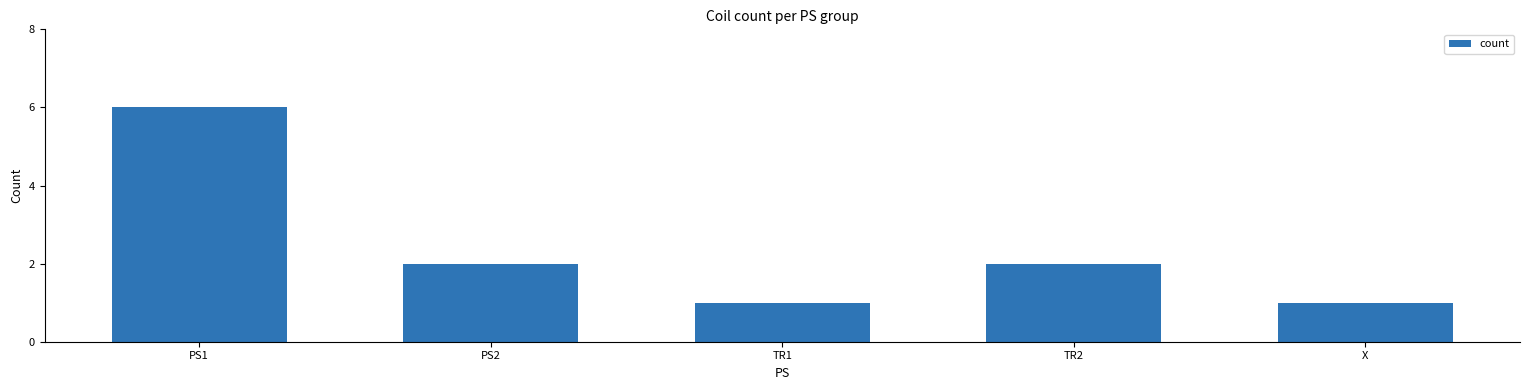

Count the number of categories in the chart.

5